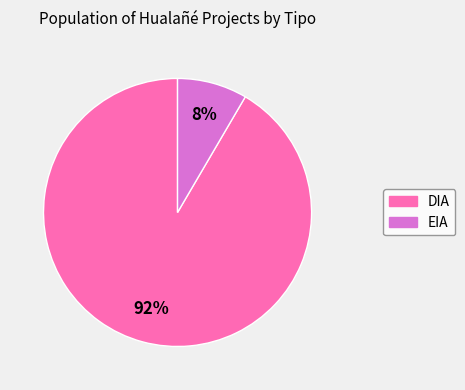

Between DIA and EIA, which is larger?

DIA